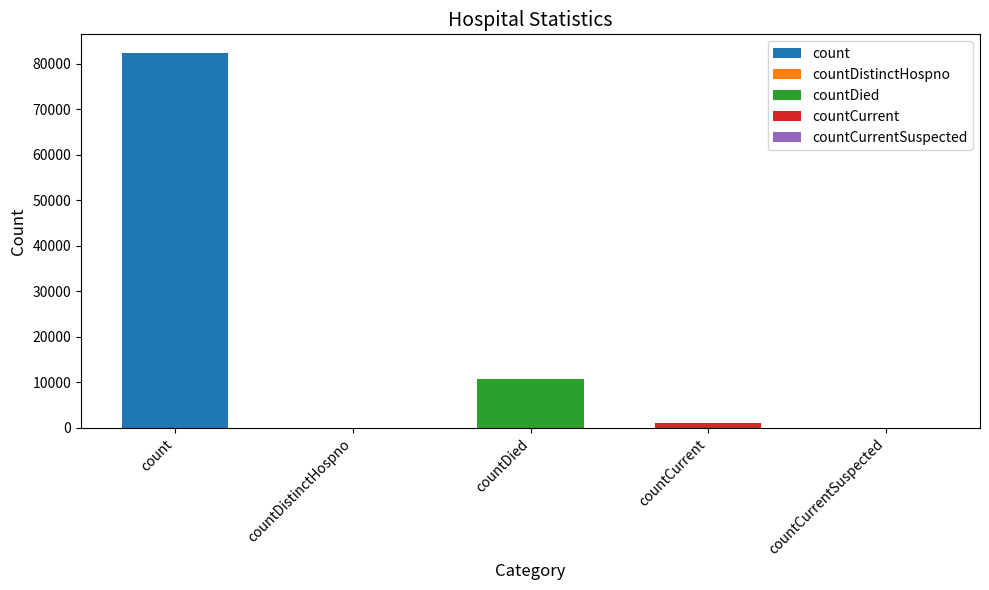

Approximately how many times larger is the value at count compared to countDied?

7.6